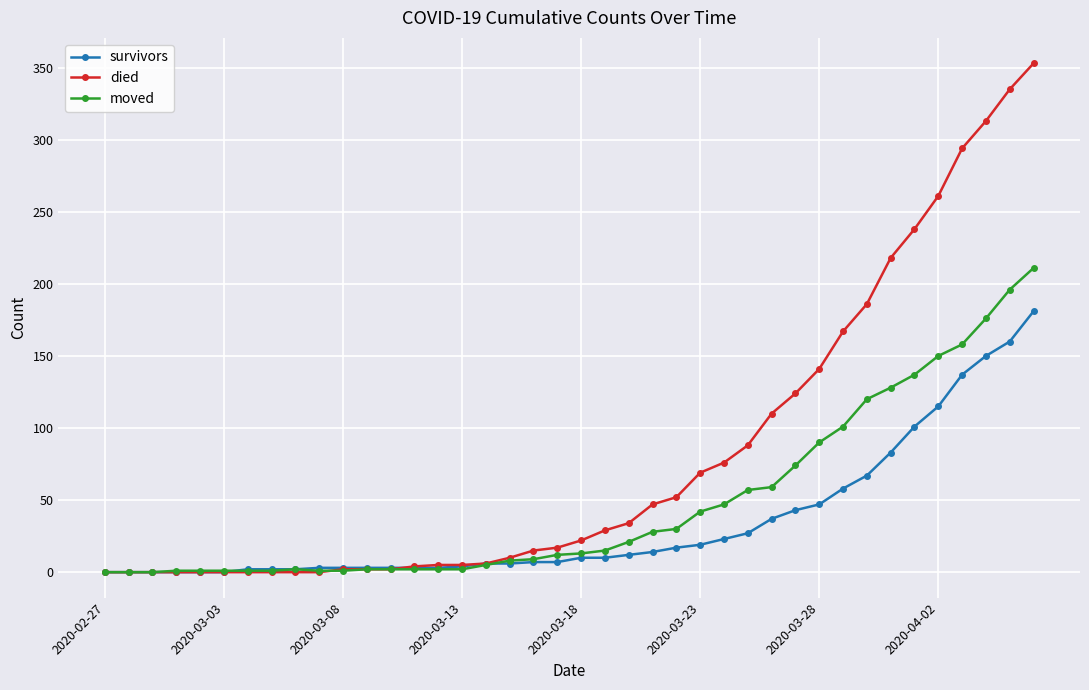

What is the maximum value for moved?

211